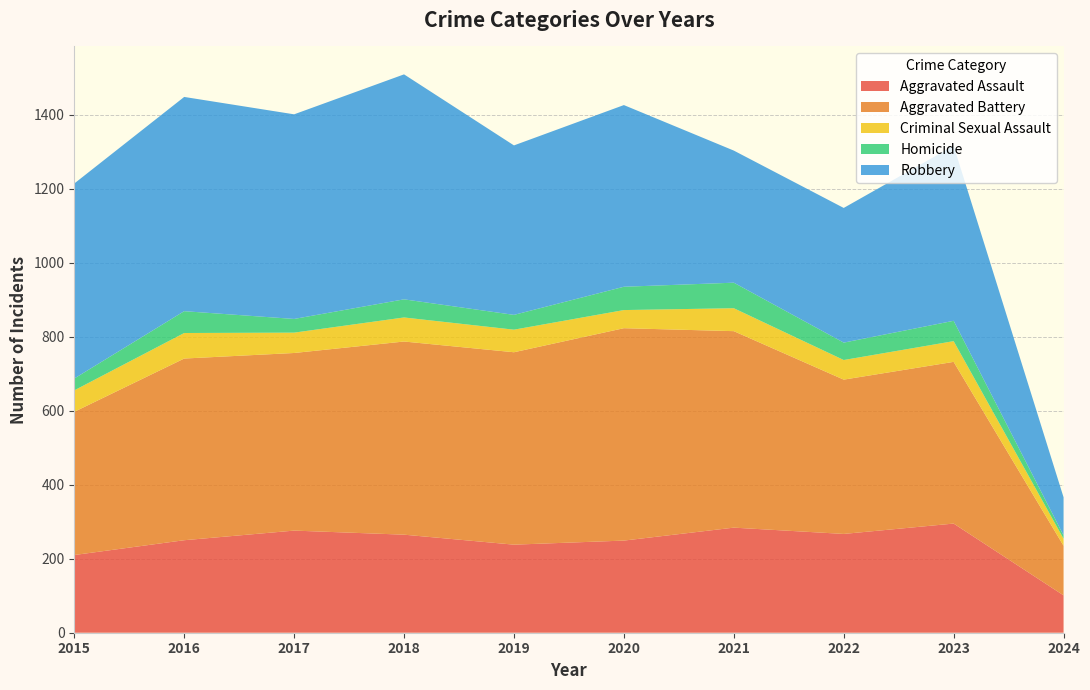

How many categories are shown in the chart?

10